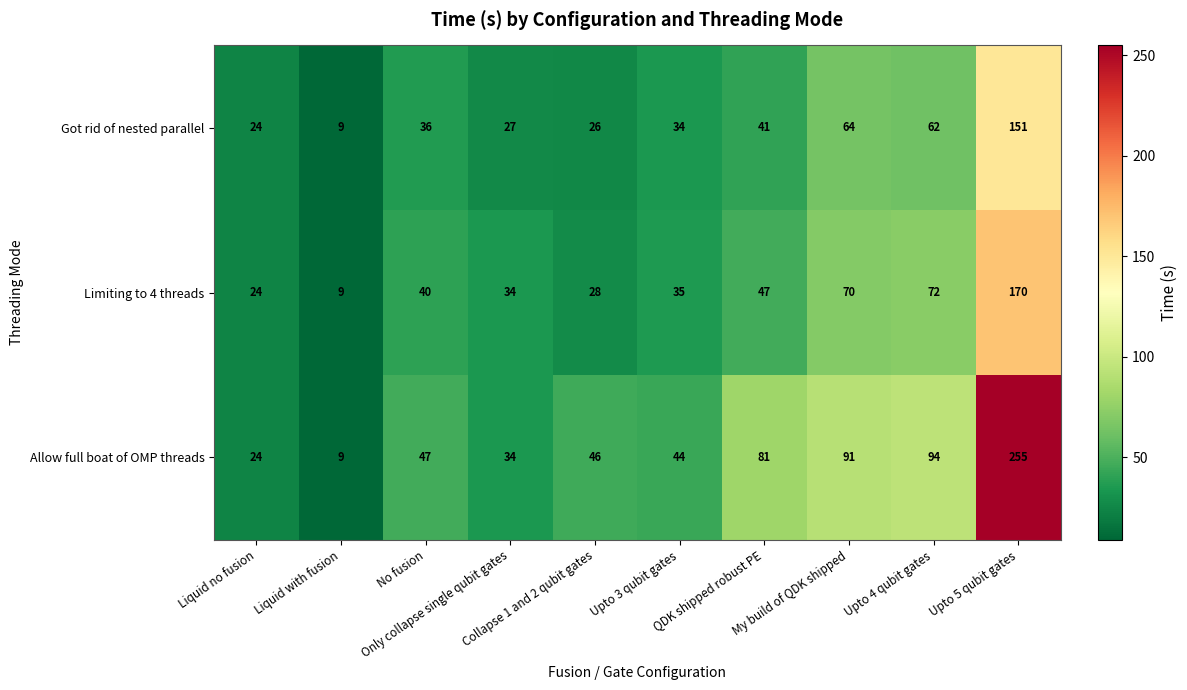

What is the average value of the Limiting to 4 threads series?

53